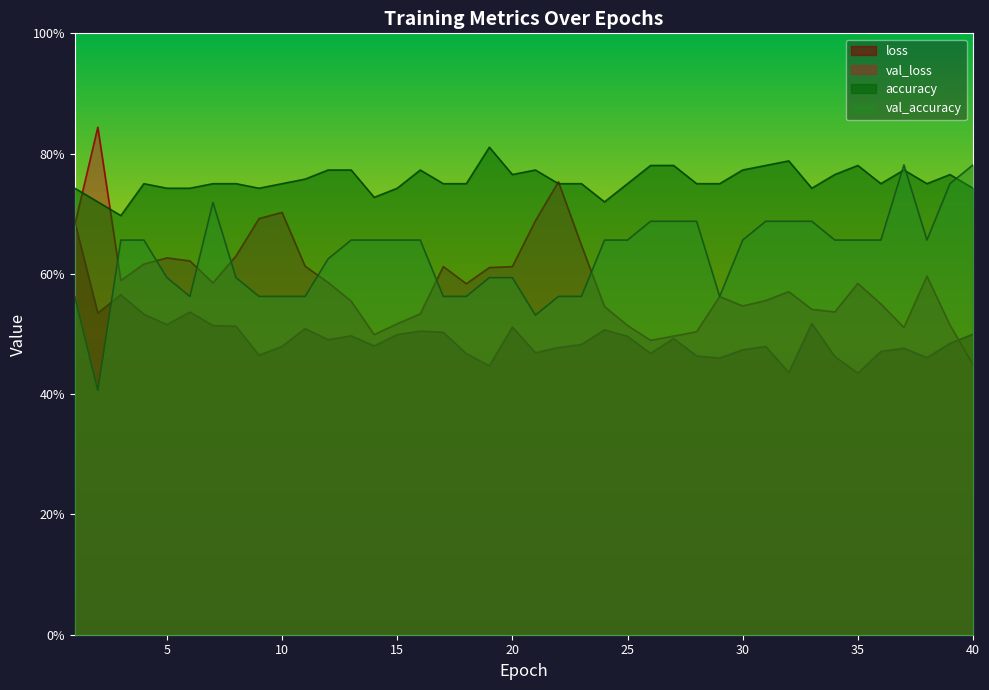

What are all the series names shown in the legend?

loss, val_loss, accuracy, val_accuracy